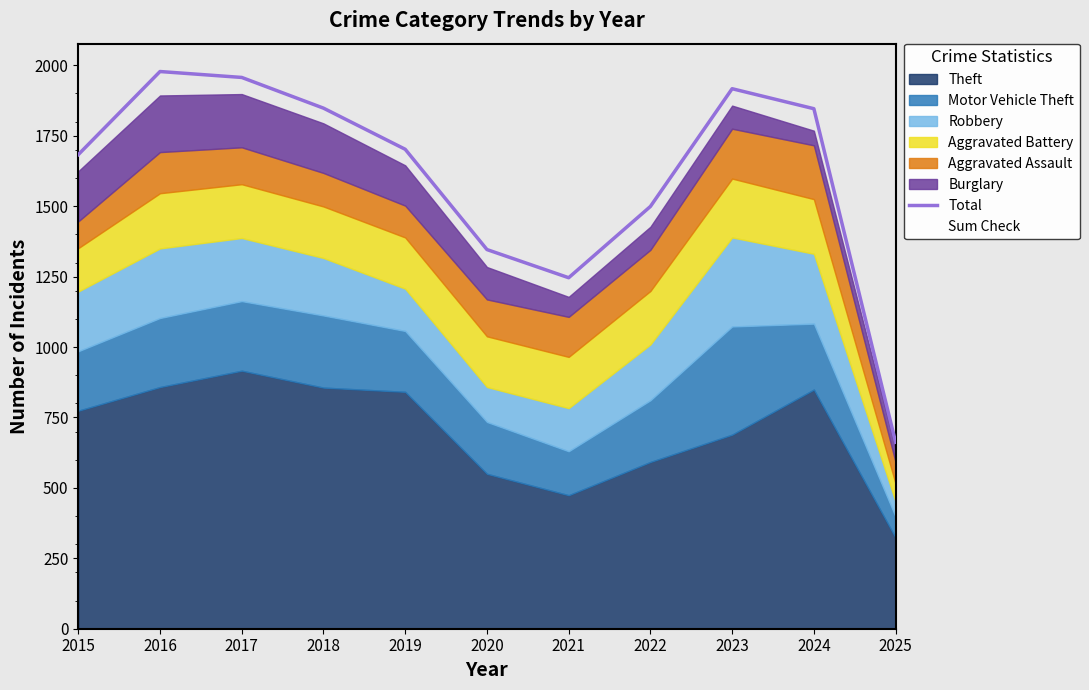

Which series changed the most between 2015 and 2024?

Total